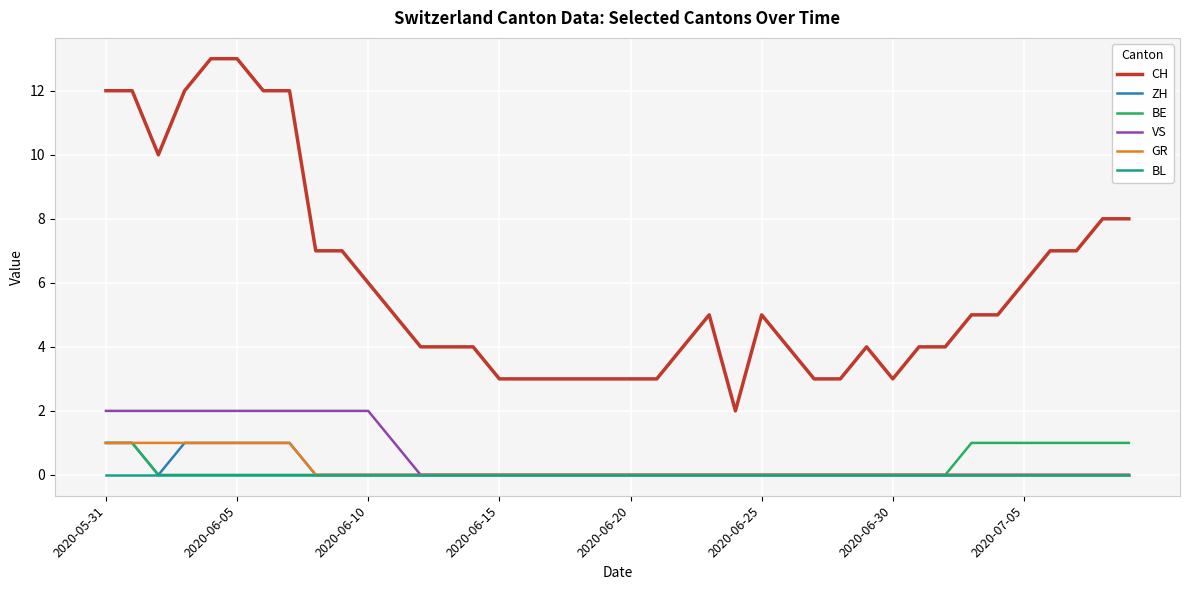

Which series has the widest spread of values?

CH